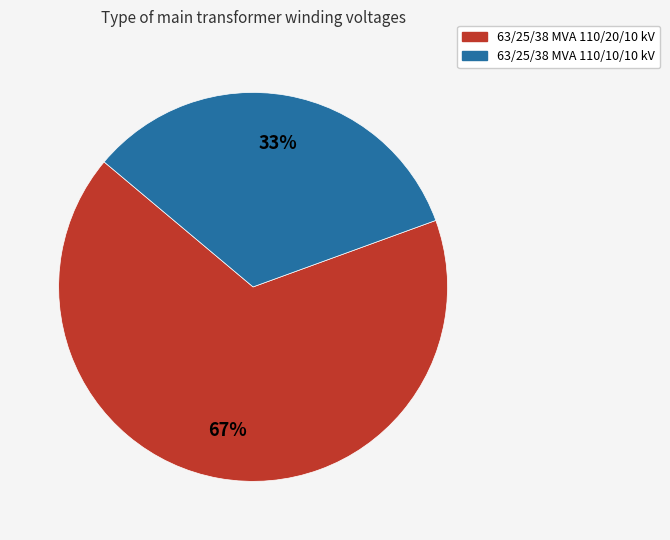

To the nearest percent, what percentage of the pie is 63/25/38 MVA 110/10/10 kV?

33%